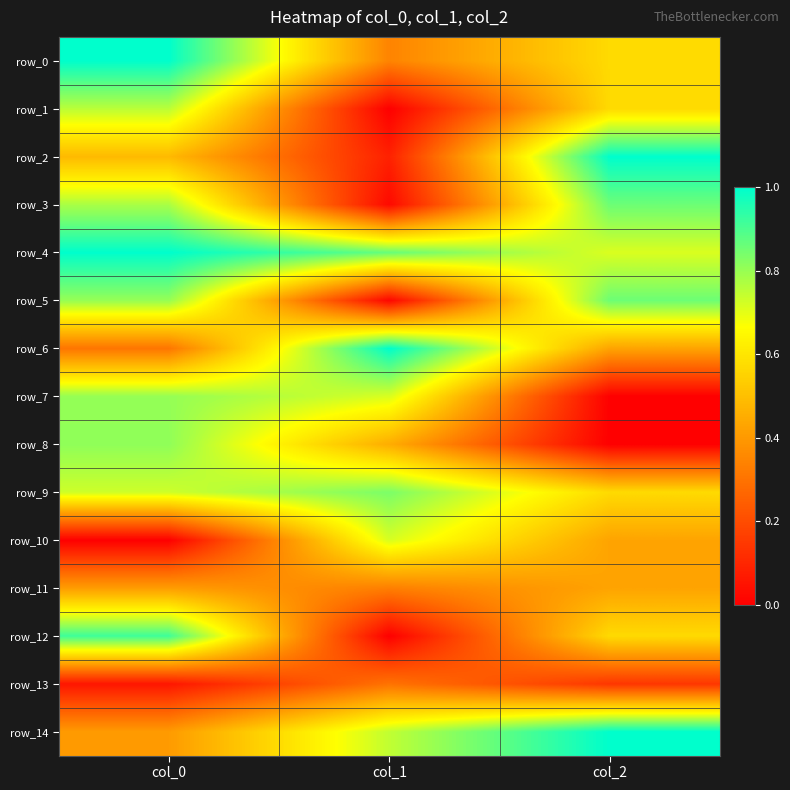

The value of row_10 at col_1 is 0.3. True or false?

False